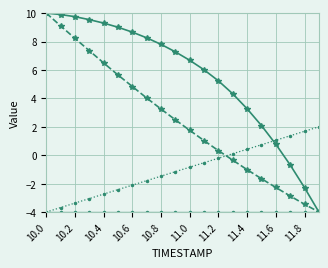

What is the maximum value shown in the chart?

10.0